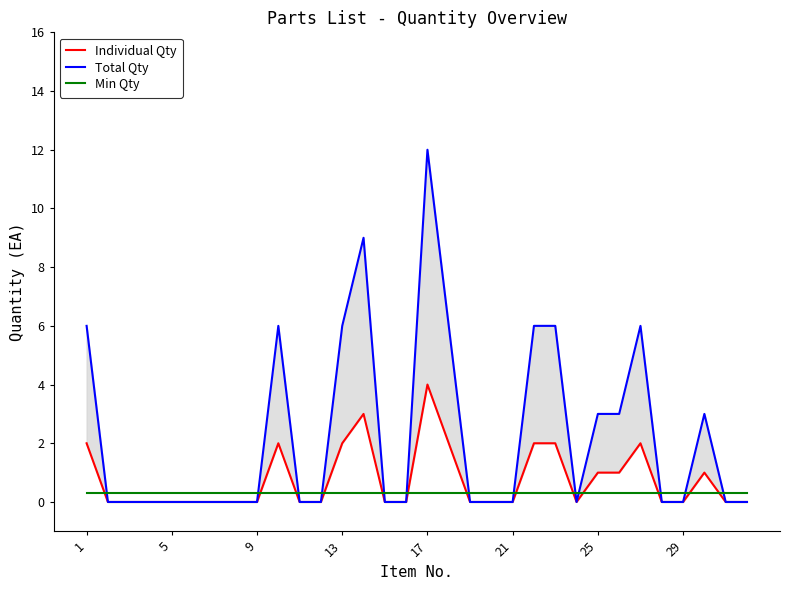

Count the number of data series in this chart.

3